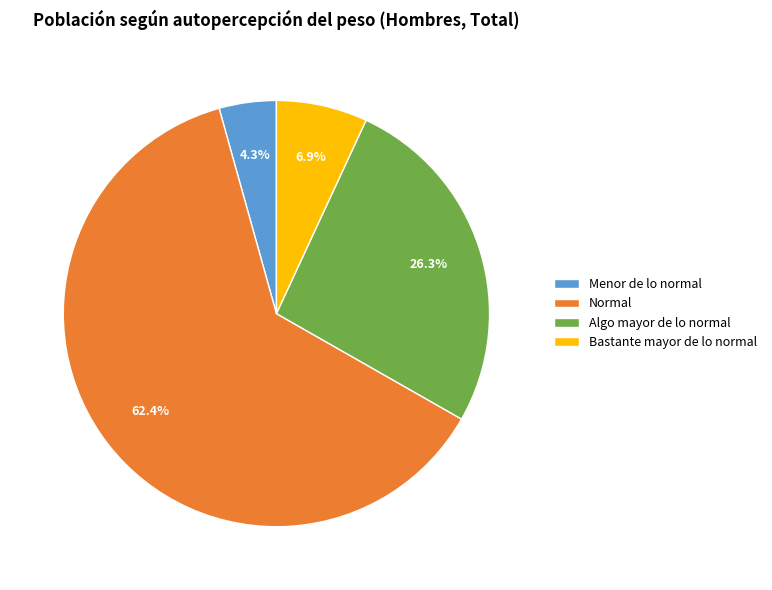

To the nearest percent, what is the difference between the Normal and Bastante mayor de lo normal slice percentages?

56%